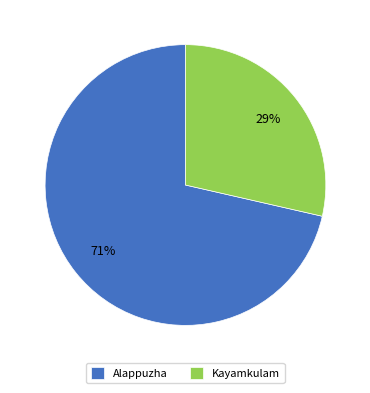

Between Kayamkulam and Alappuzha, which is larger?

Alappuzha